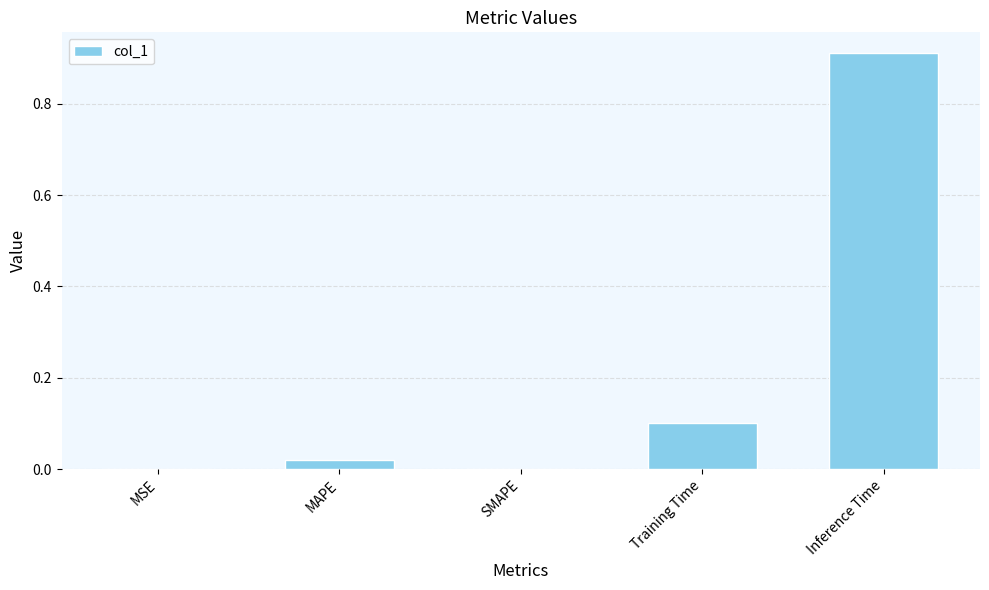

What is the approximate value at Training Time?

0.1